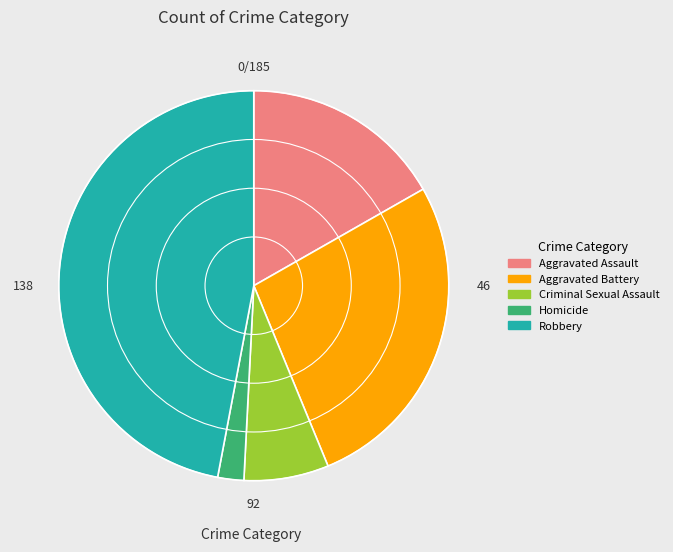

Is there any slice that represents more than half of the pie?

No